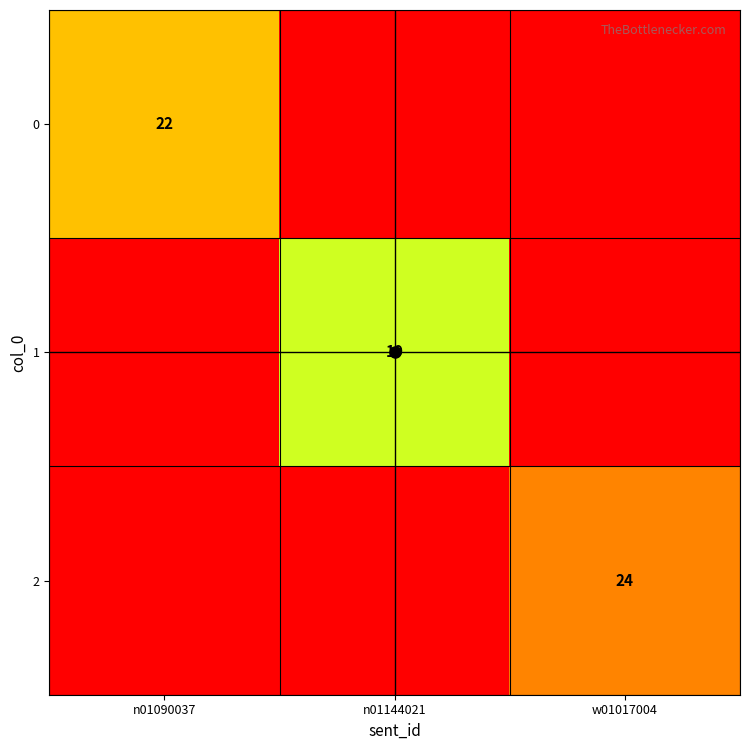

List the labels in order of 2 value, smallest first.

n01090037, n01144021, w01017004